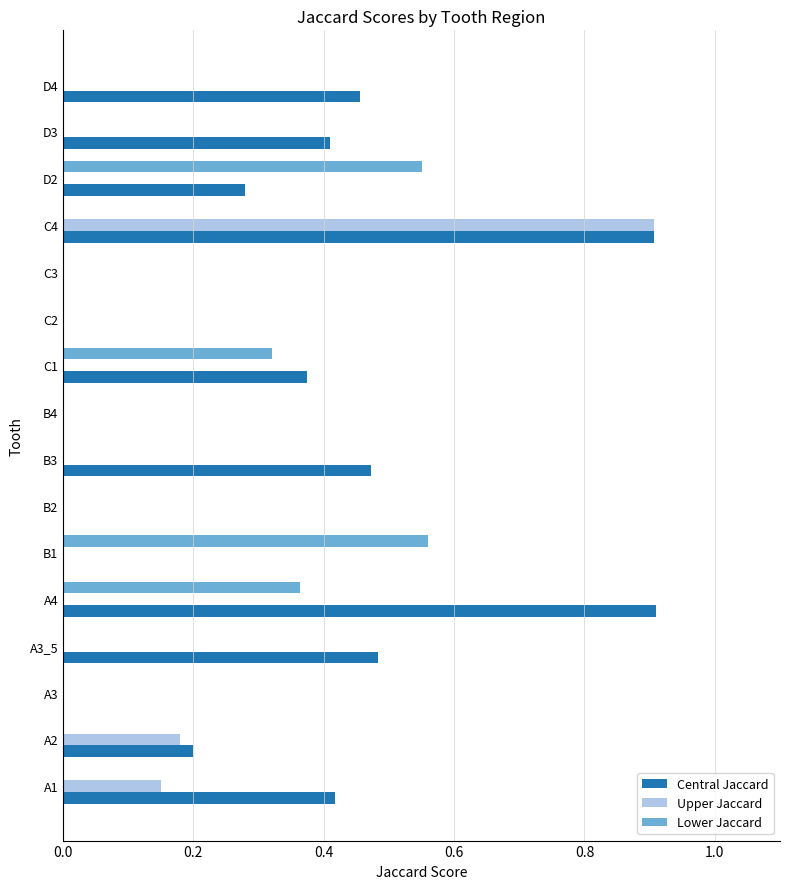

Which series has the widest spread of values?

Central Jaccard